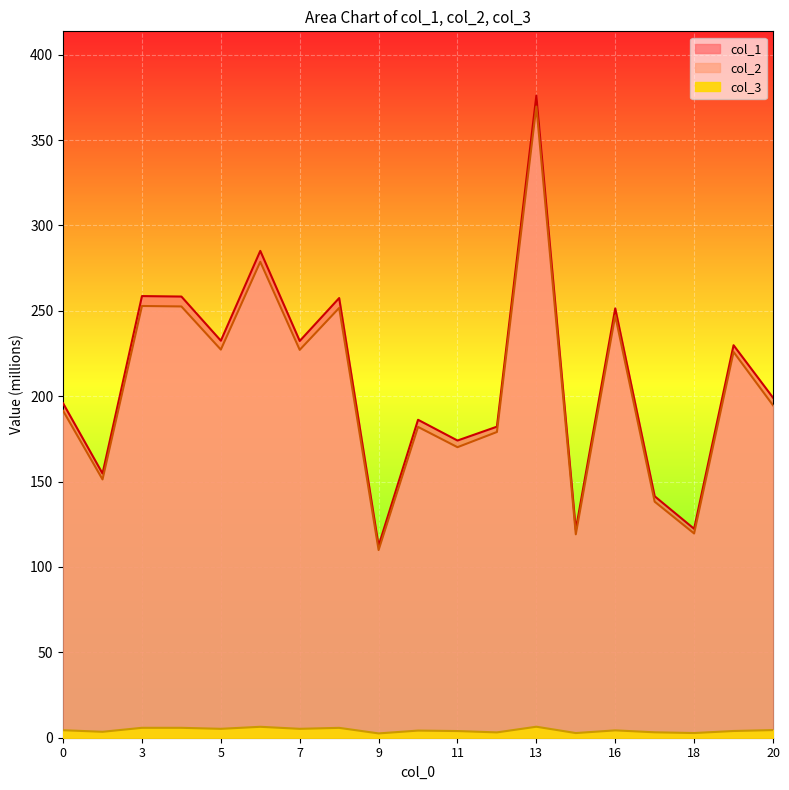

True or false: col_1 and col_2 intersect in this chart.

False